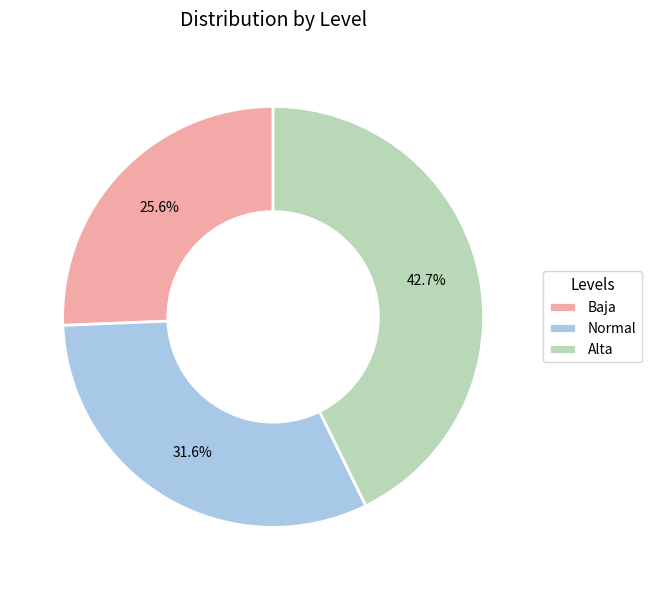

To the nearest percent, what is the difference between the largest and smallest slice percentages?

17%